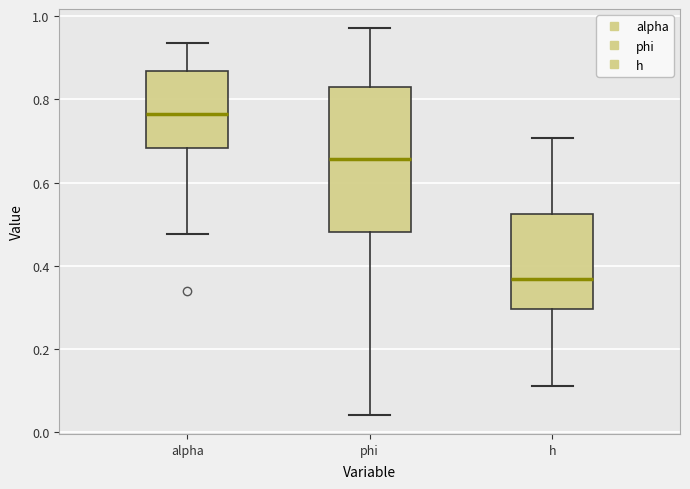

Reading left to right, read every box against the y-axis: the position of its median line, the range the box covers, and the ends of its whiskers. The values are not printed on the chart, so give them approximately, as read against the axis.

alpha: median 0.76, box 0.68 to 0.86, whiskers 0.48 to 0.94
phi: median 0.66, box 0.48 to 0.82, whiskers 0.04 to 0.98
h: median 0.36, box 0.30 to 0.52, whiskers 0.12 to 0.70